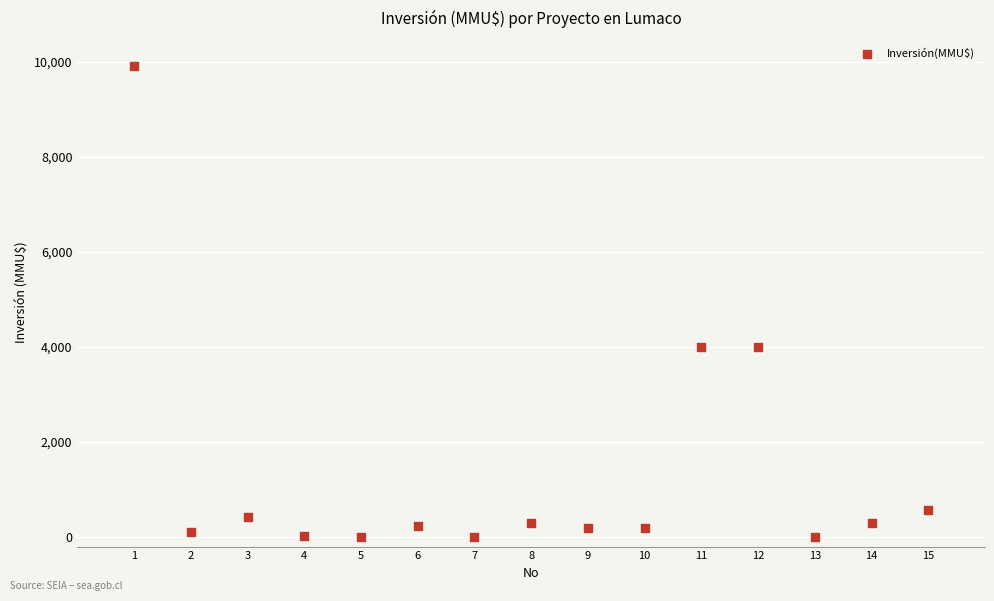

What is the range of Y values (max minus min)?

9903